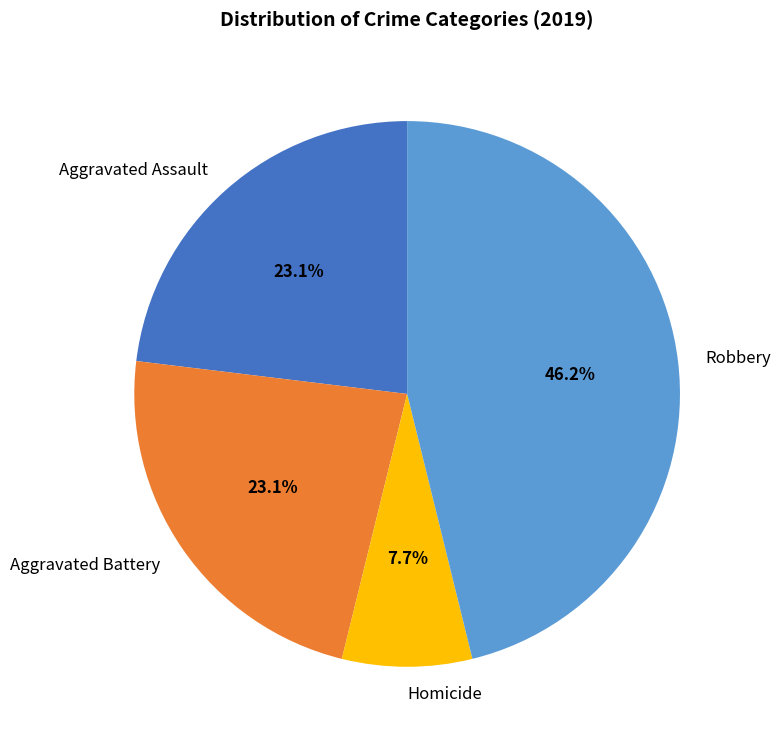

To the nearest percent, what is the combined percentage of Robbery and Aggravated Battery?

69%